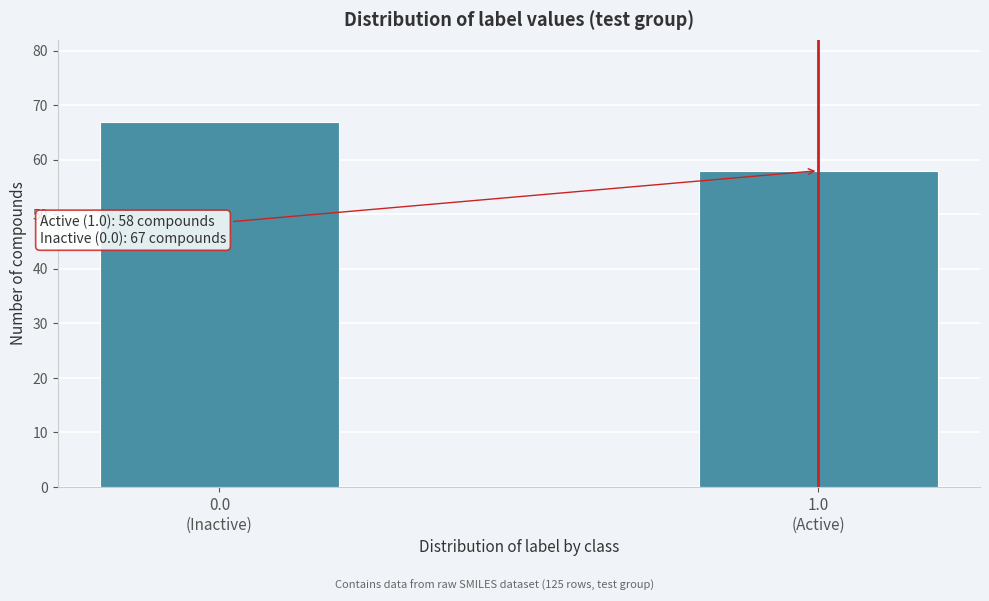

Reading right to left, what are all the values shown in this chart?

58	67